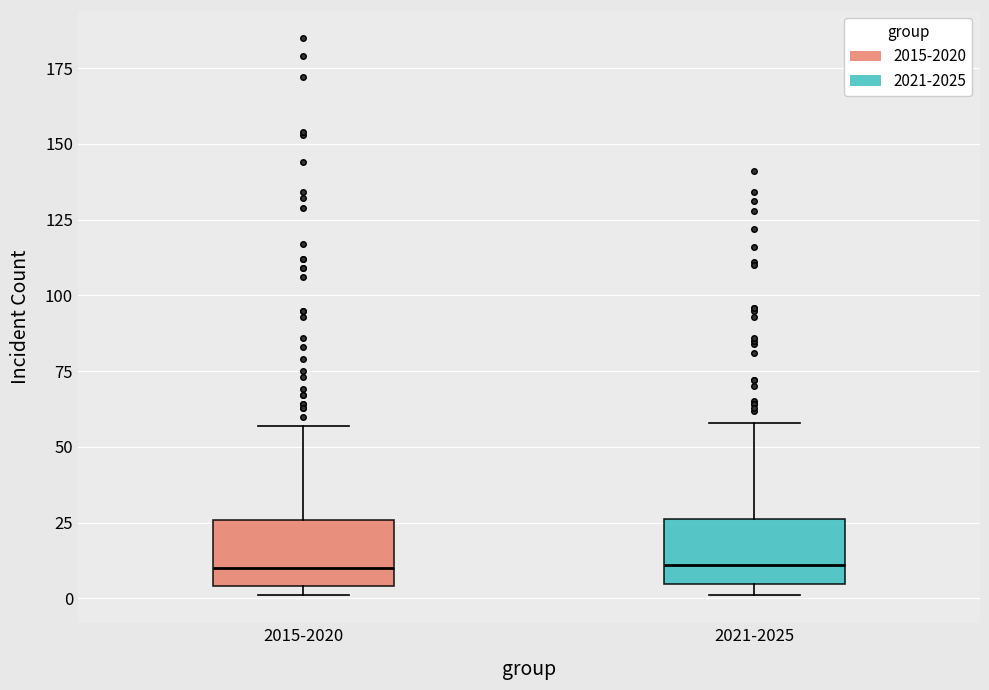

Reading left to right, transcribe this box plot: for each box, give where its median line is, the range the box spans, and where its two whiskers end, as read against the y-axis. The values are not printed on the chart, so give them approximately, as read against the axis.

2015-2020: median 10, box 5 to 25, whiskers 0 to 55
2021-2025: median 10, box 5 to 25, whiskers 0 to 60